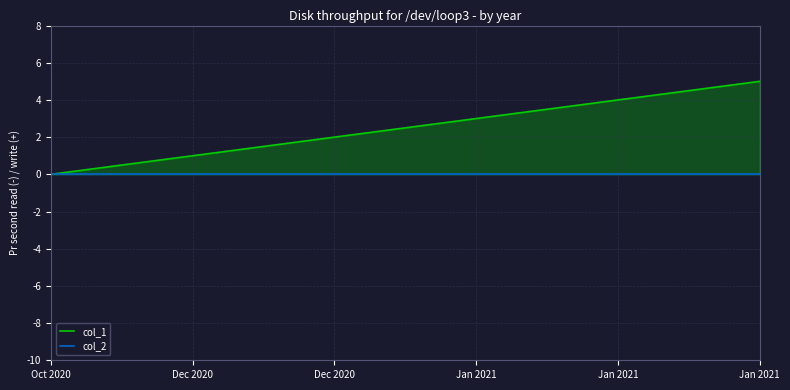

True or false: col_1 has more than 1 points higher than both neighbors.

False